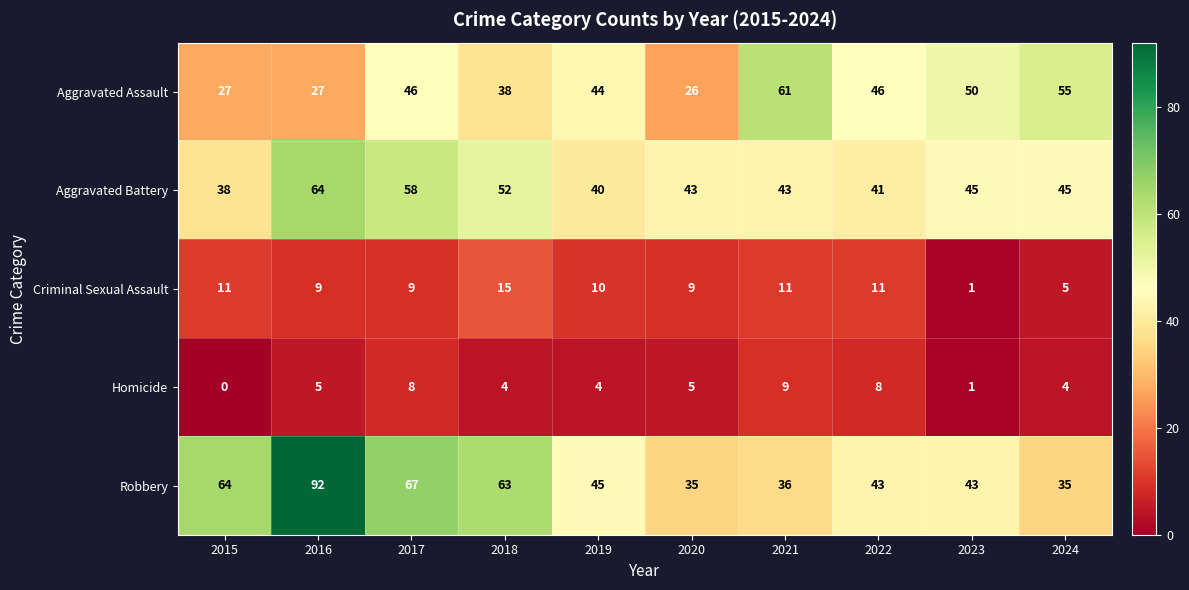

Is it true that Homicide equals 2 at 2023?

False